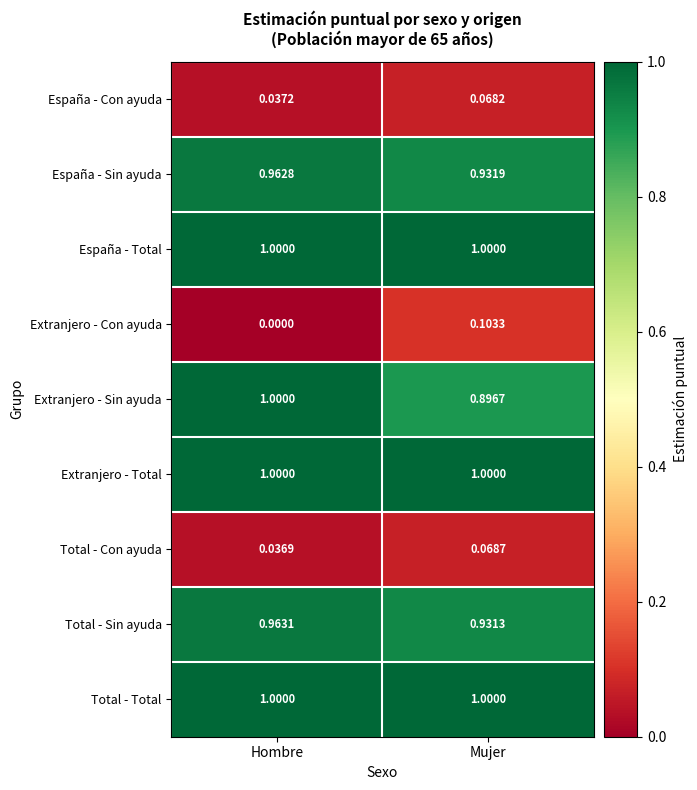

Is the value of España - Total at Hombre greater than the value of España - Con ayuda at Mujer?

Yes